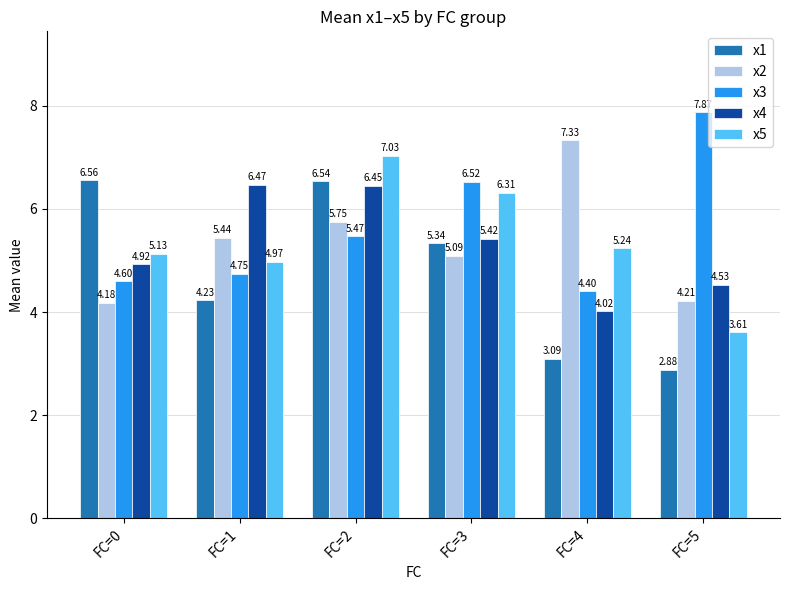

How many data points in x5 are above 5?

4